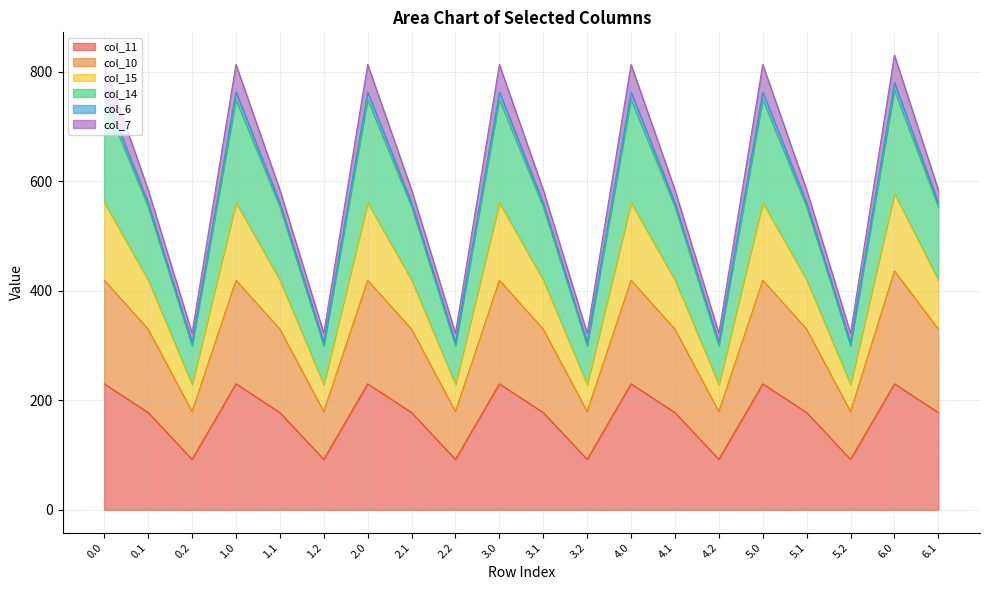

What is the minimum value for col_11?

92.2